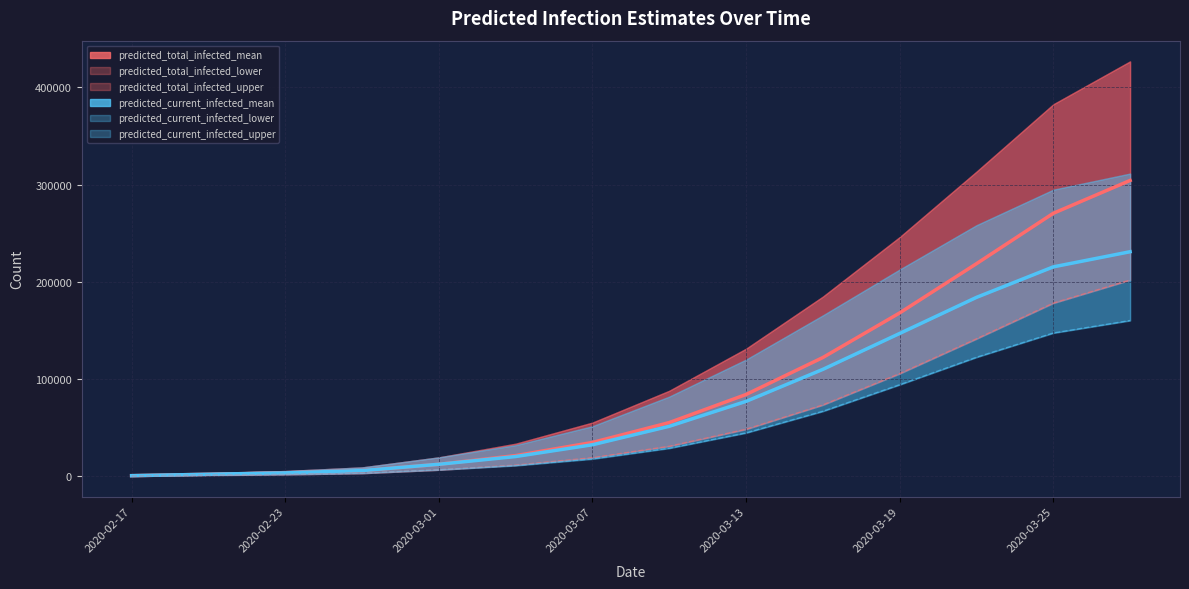

True or false: predicted_current_infected_mean and predicted_total_infected_mean intersect in this chart.

False